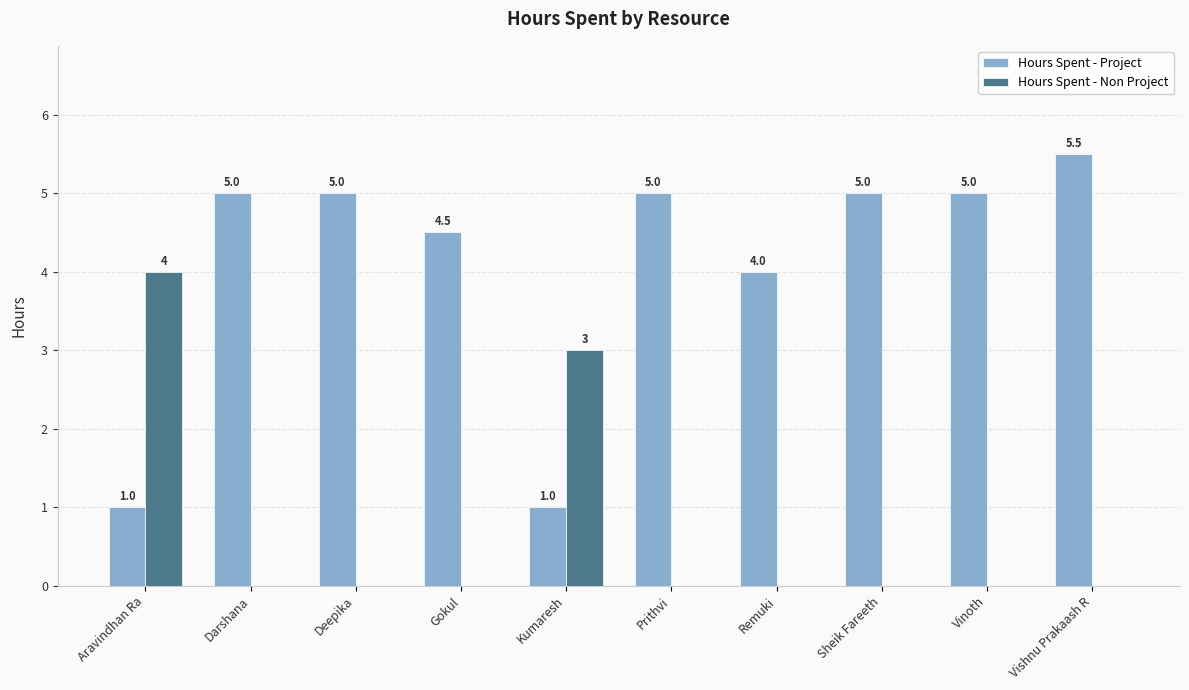

Which series has the widest spread of values?

Hours Spent - Project